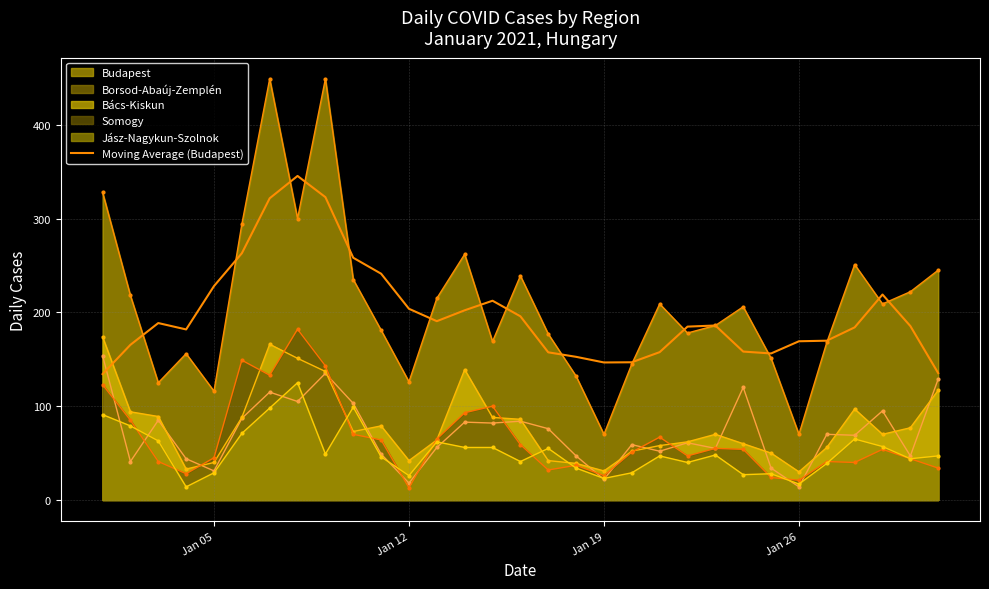

How many distinct data groups are displayed?

6